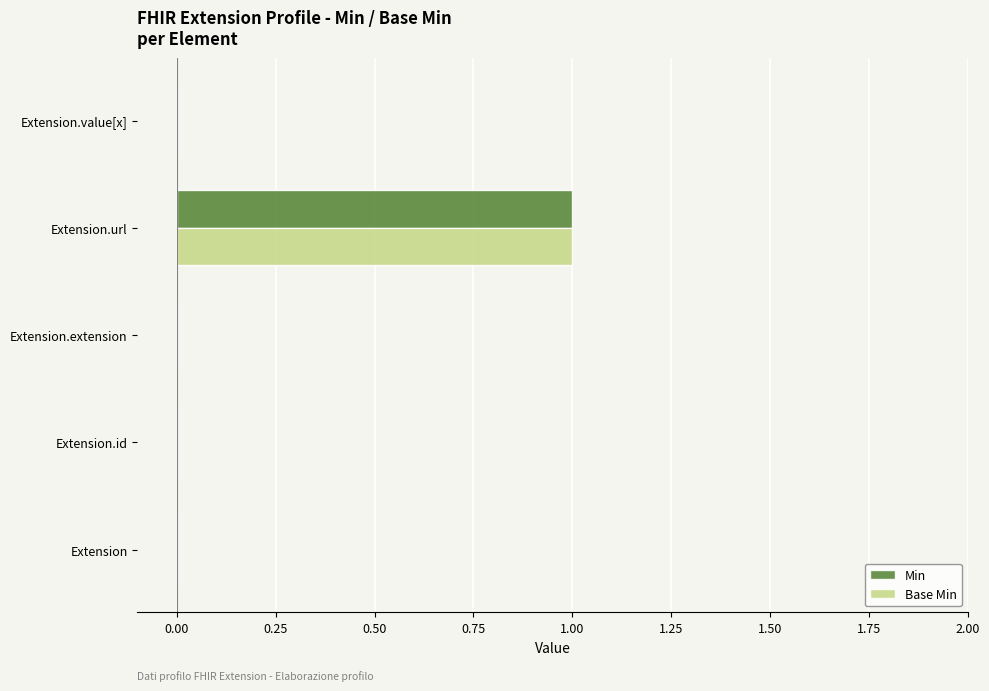

What is the sum of all Min values?

1